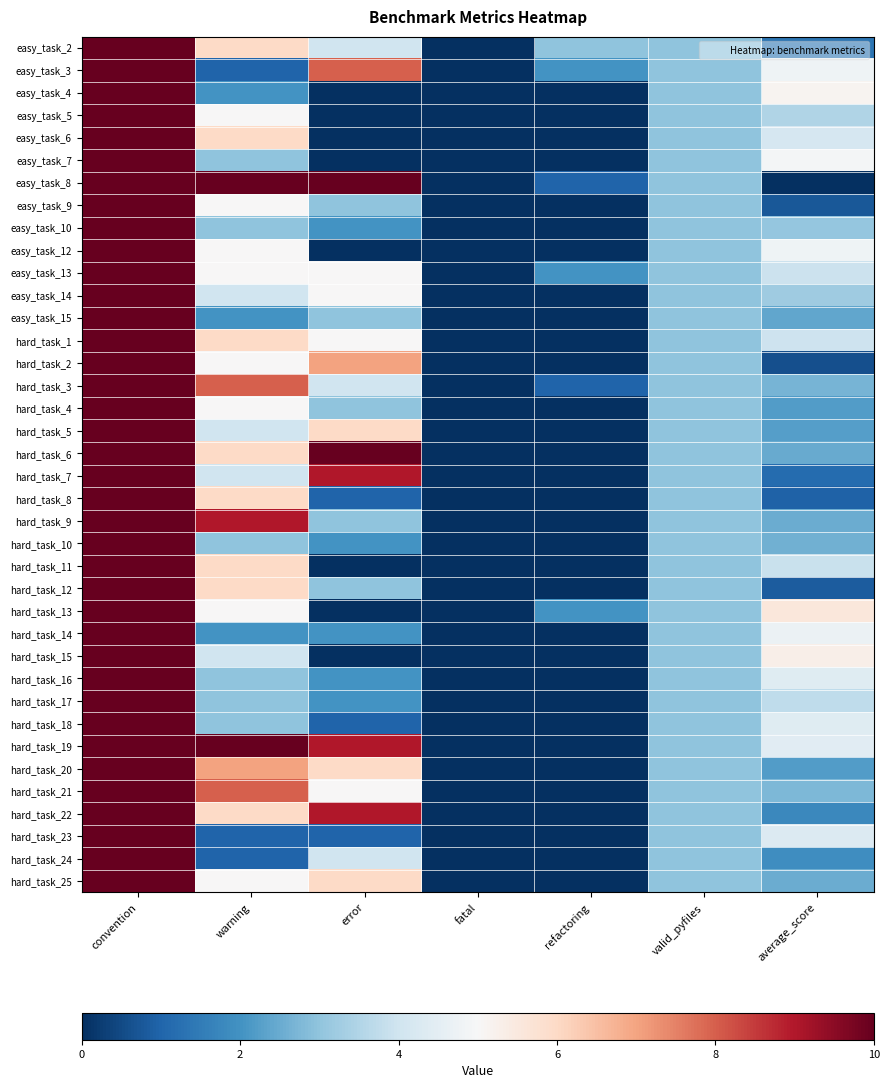

At refactoring, list the series in order from smallest to largest.

easy_task_4, easy_task_5, easy_task_6, easy_task_7, easy_task_9, easy_task_10, easy_task_12, easy_task_14, easy_task_15, hard_task_1, hard_task_2, hard_task_4, hard_task_5, hard_task_6, hard_task_7, hard_task_8, hard_task_9, hard_task_10, hard_task_11, hard_task_12, hard_task_14, hard_task_15, hard_task_16, hard_task_17, hard_task_18, hard_task_19, hard_task_20, hard_task_21, hard_task_22, hard_task_23, hard_task_24, hard_task_25, easy_task_8, hard_task_3, easy_task_3, easy_task_13, hard_task_13, easy_task_2